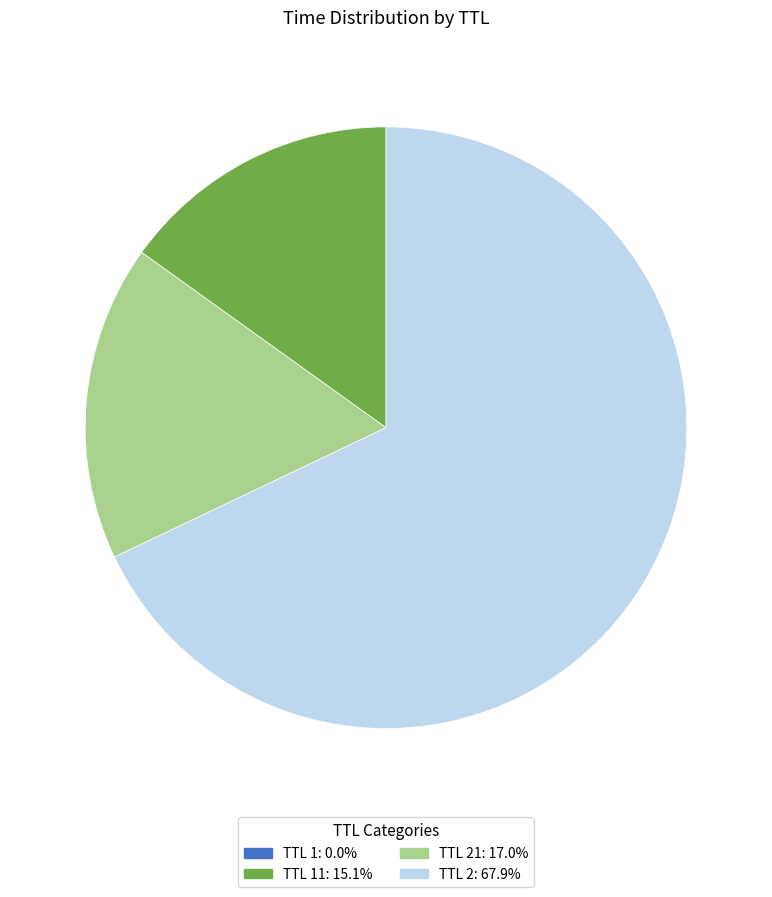

Does any single category account for the majority?

Yes